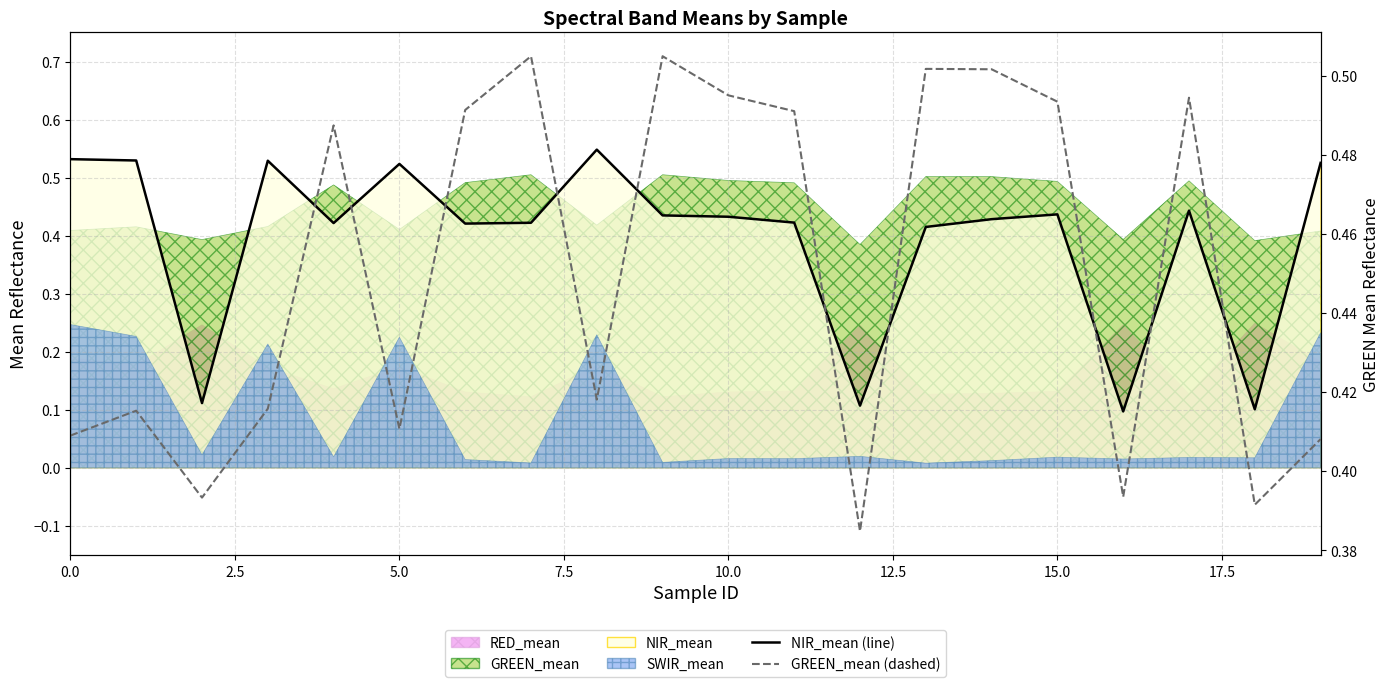

True or false: GREEN_mean (dashed) has a value of 0.4 at 18.

True